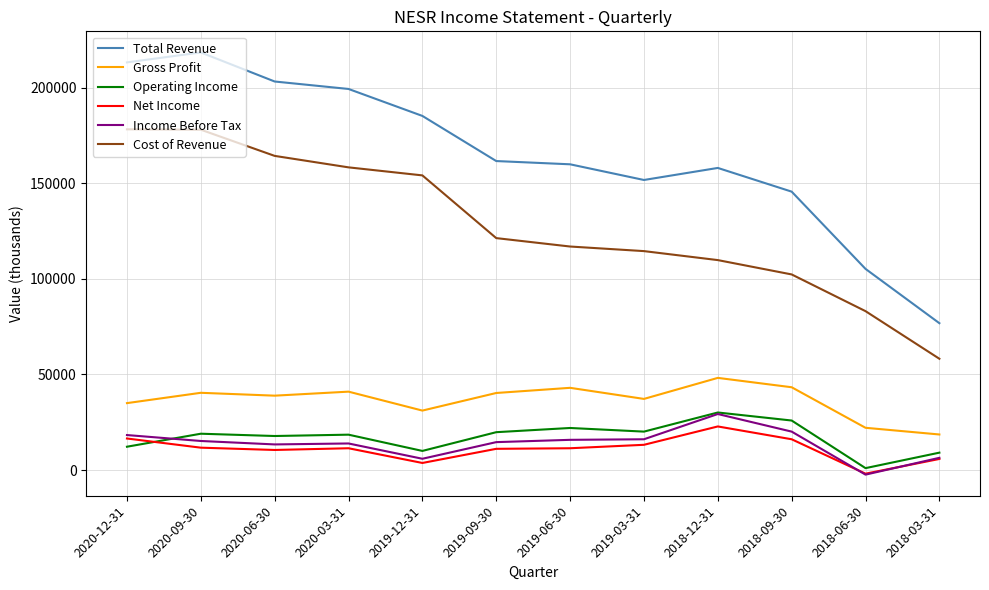

The value of Total Revenue at 2019-03-31 is 151700. True or false?

True